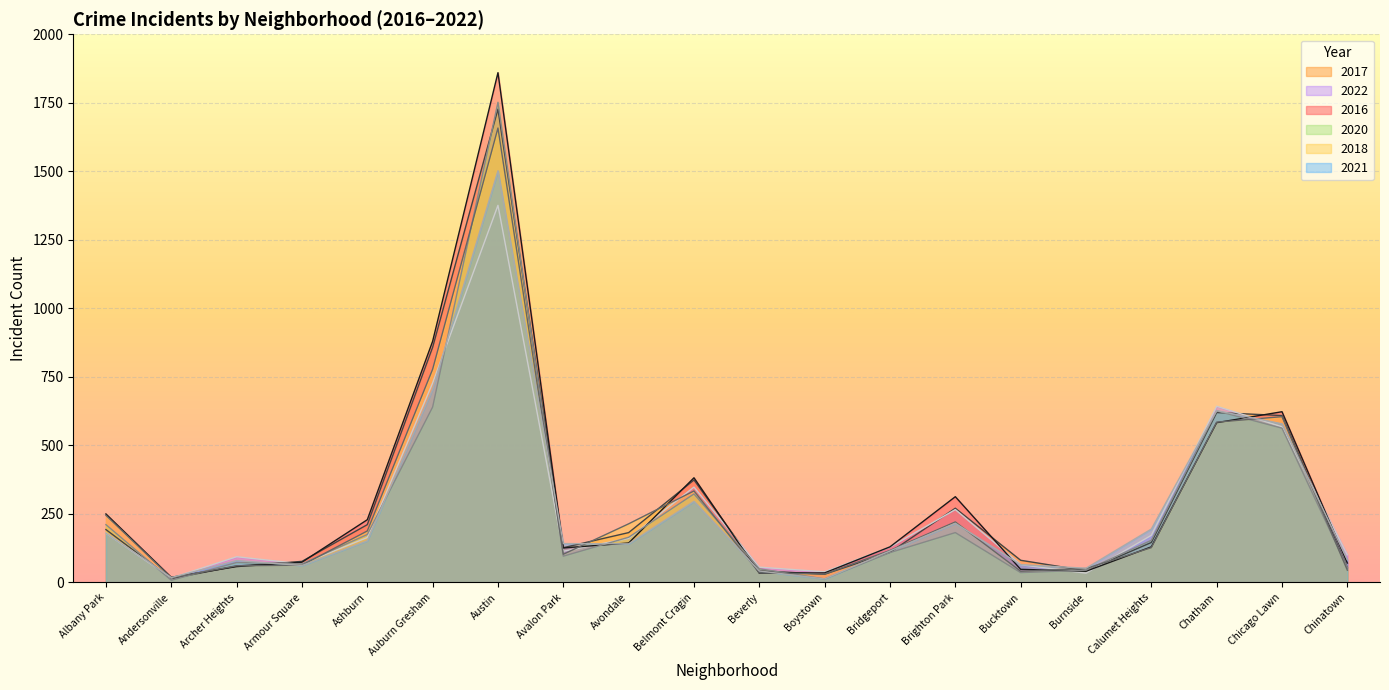

Read the 2018 value at Archer Heights.

61